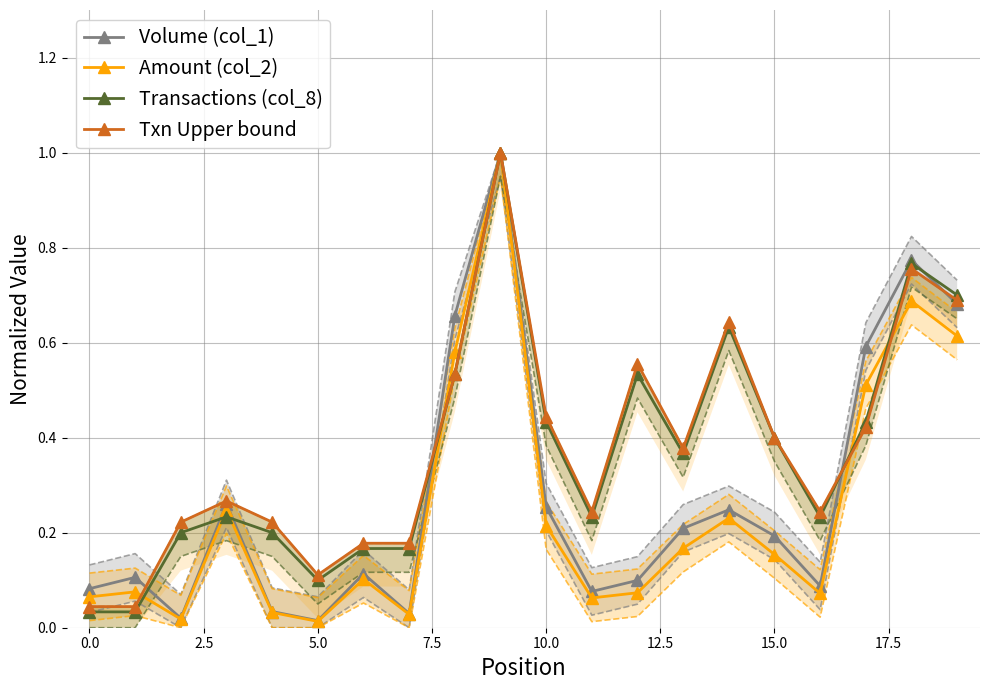

What is the difference between the second highest and minimum values in the Volume (col_1) series?

0.8